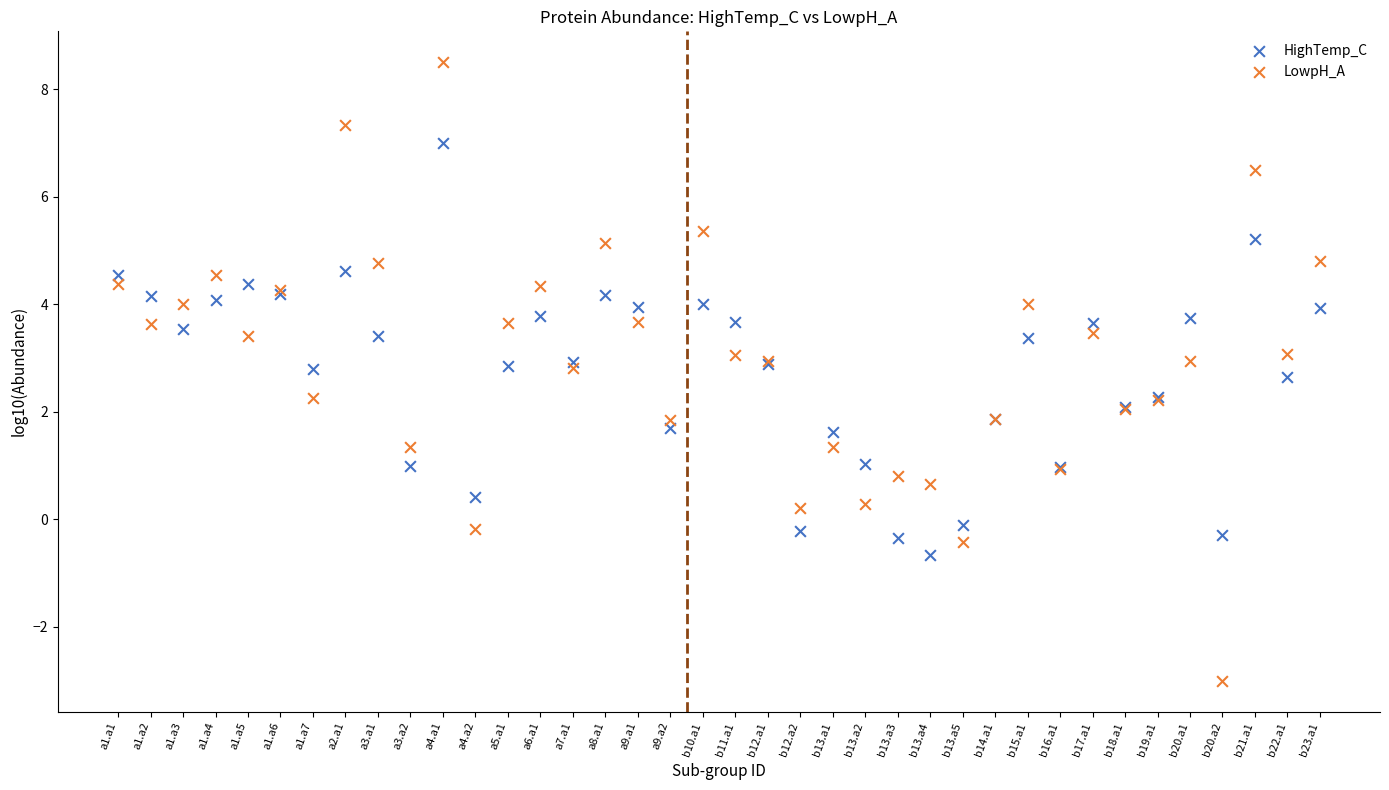

Which series reaches the minimum Y coordinate?

LowpH_A